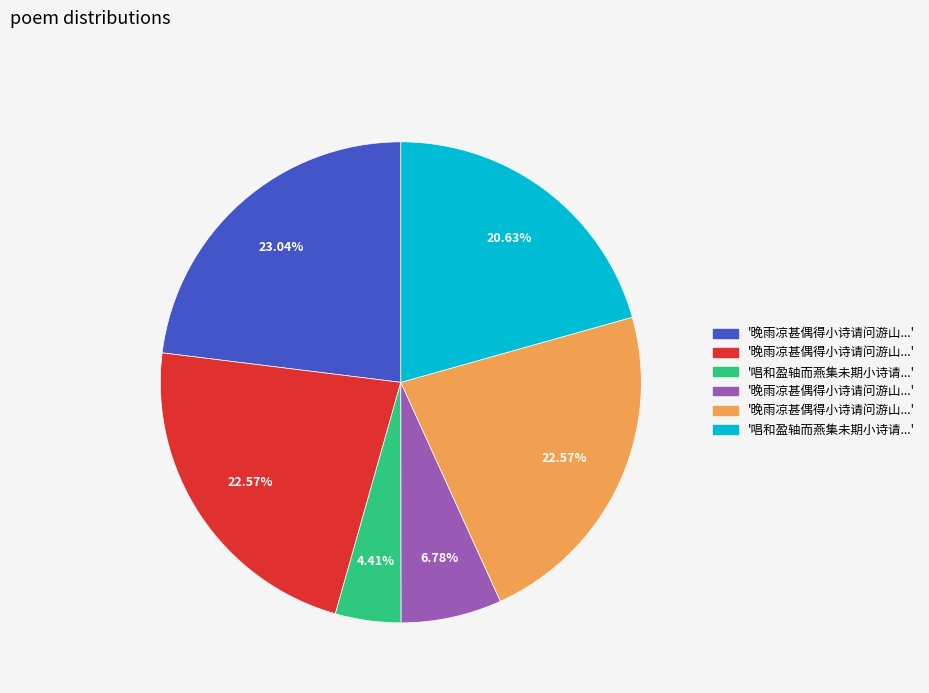

Is there a majority slice in this chart?

No